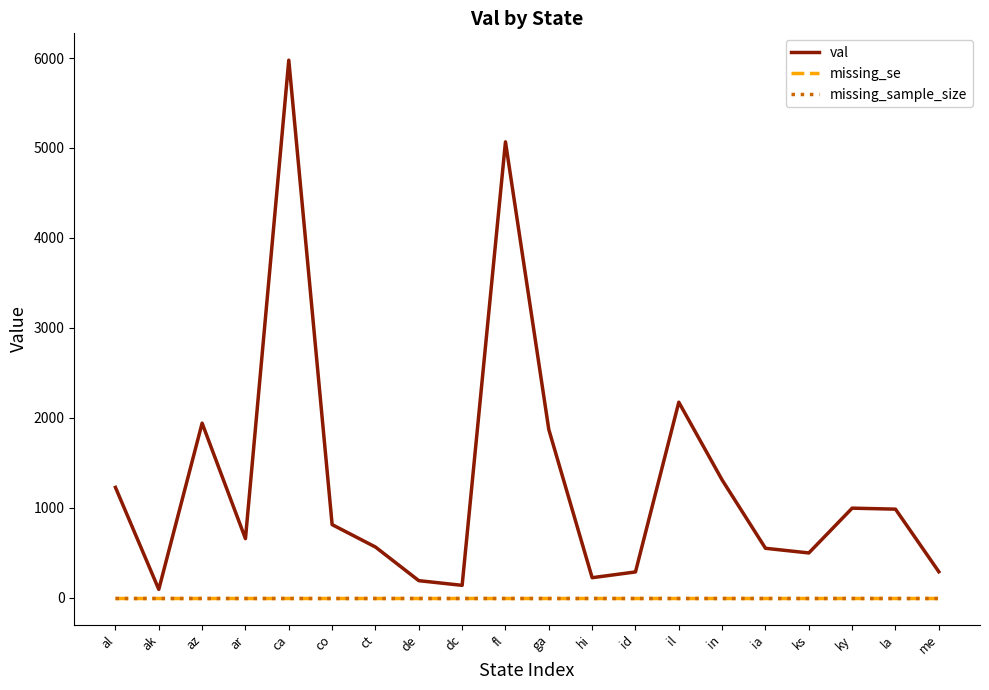

Does the chart display data point markers on the line(s)?

No